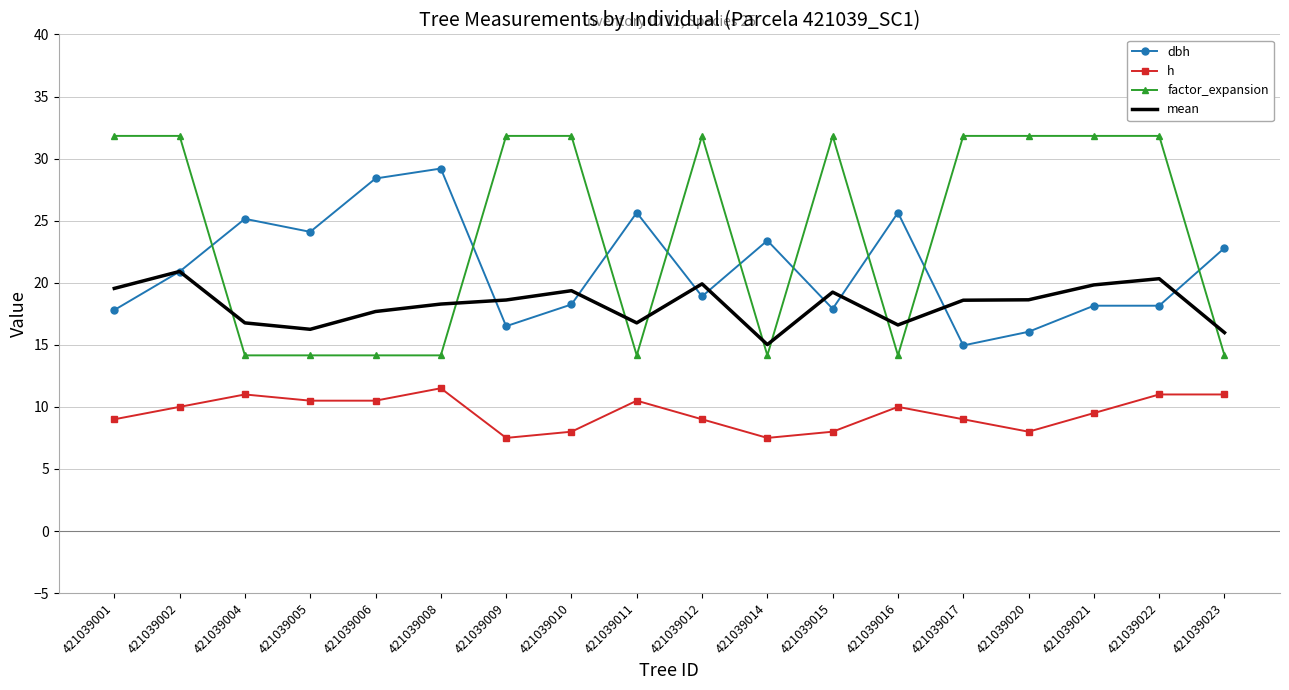

Rank the series by their maximum value, from lowest to highest.

h, mean, dbh, factor_expansion